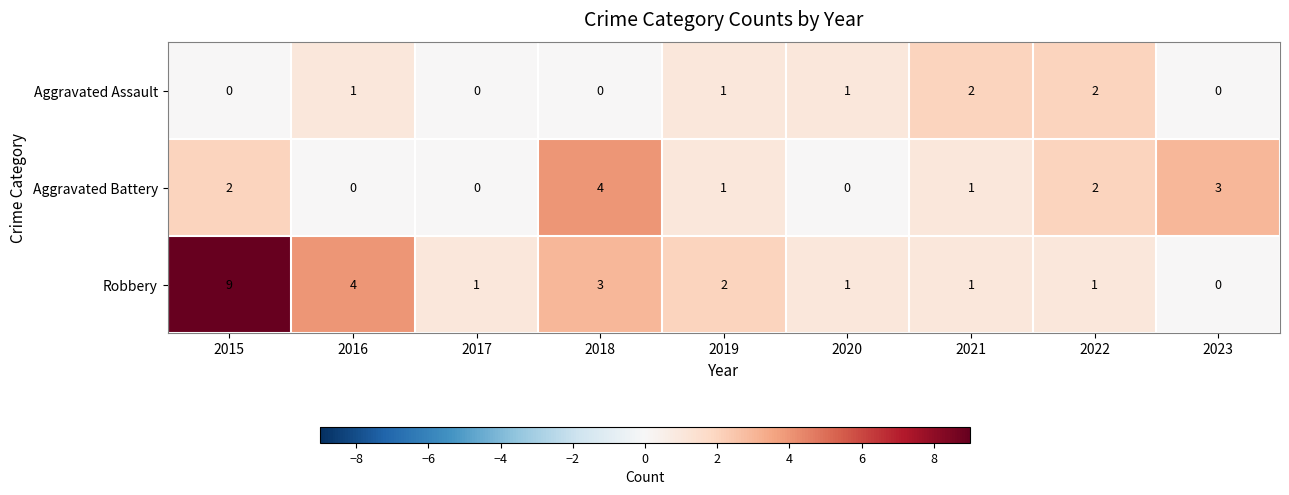

Reading left to right, extract all data points from this chart.

Aggravated Assault: 0	1	0	0	1	1	2	2	0
Aggravated Battery: 2	0	0	4	1	0	1	2	3
Robbery: 9	4	1	3	2	1	1	1	0